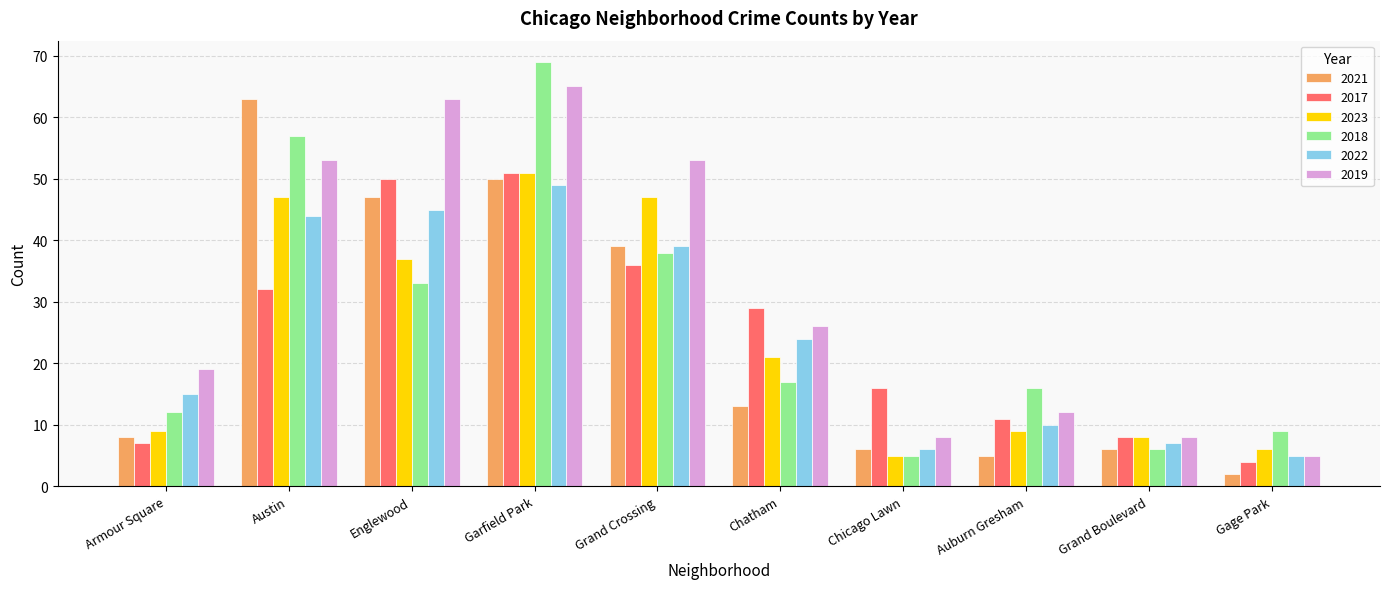

What is the highest value of the 2018 series?

69